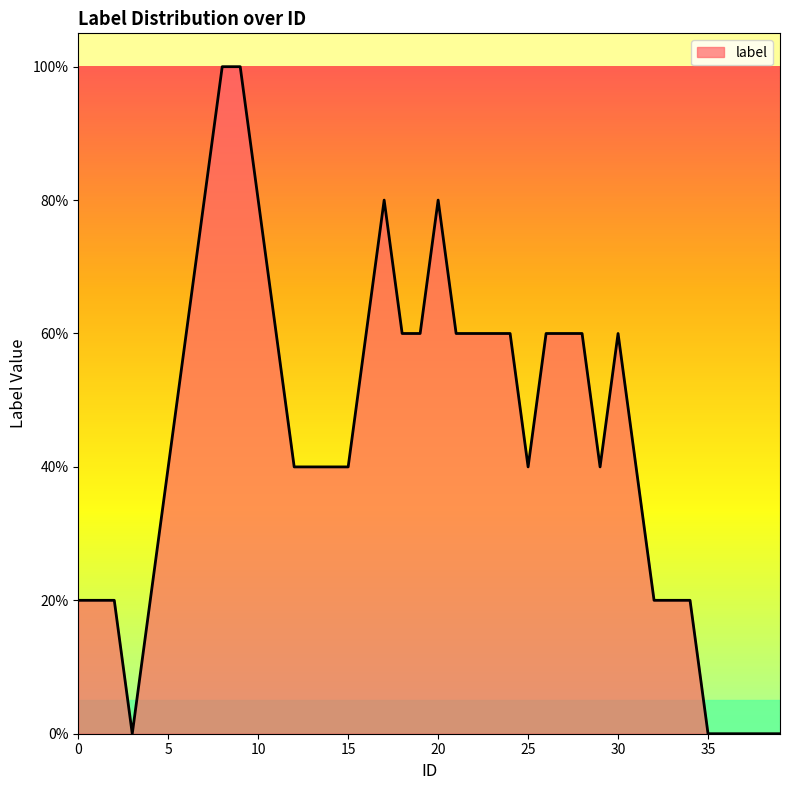

Is this an area chart (filled region under the line)?

Yes